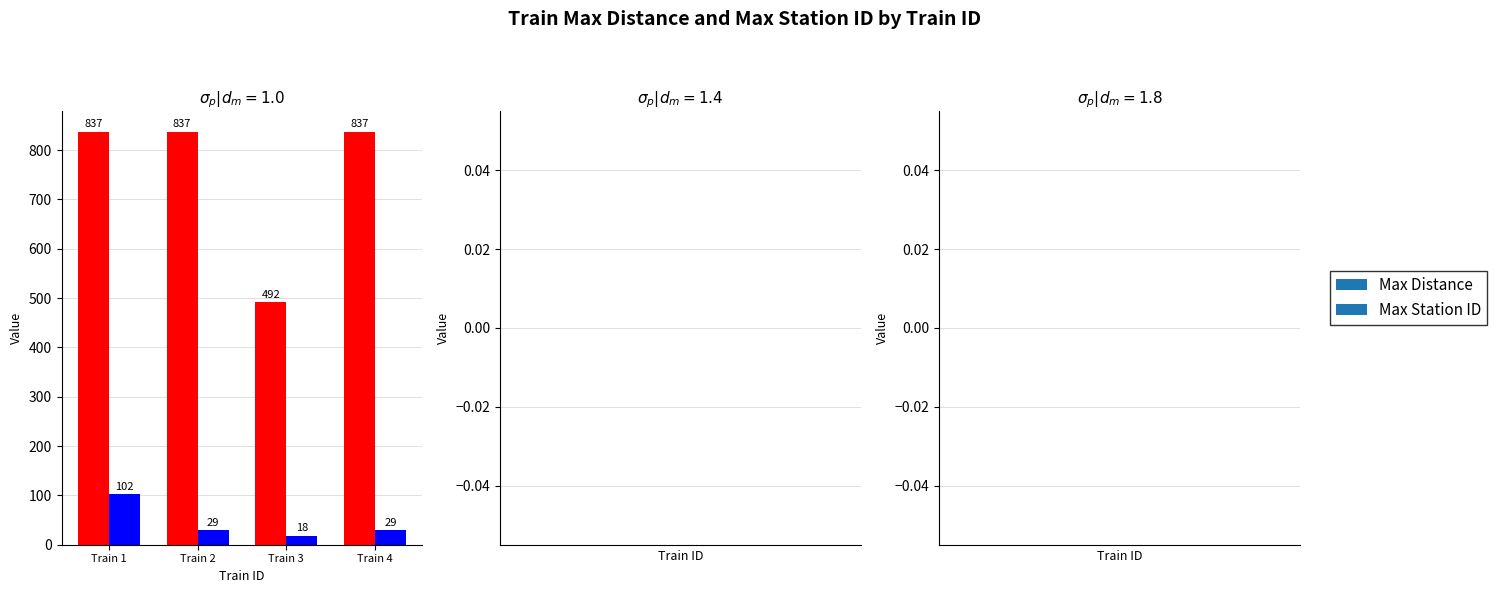

Reading left to right, extract all data points from this chart.

Max Distance: 837	837	492	837
Max Station ID: 102	29	18	29